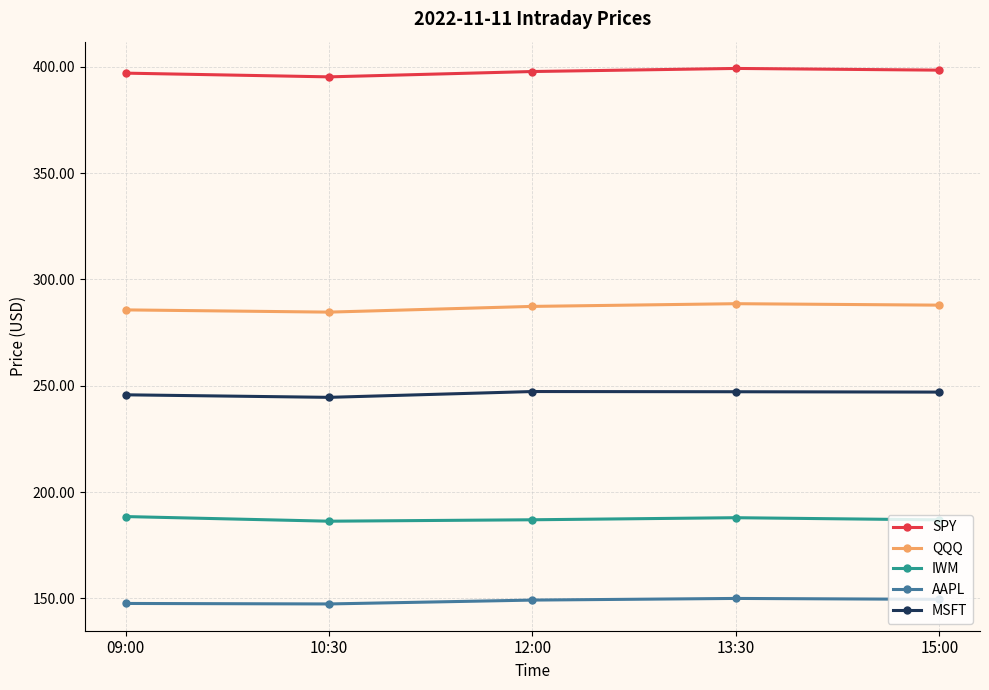

The SPY series shows 544.7 at 09:00. True or false?

False